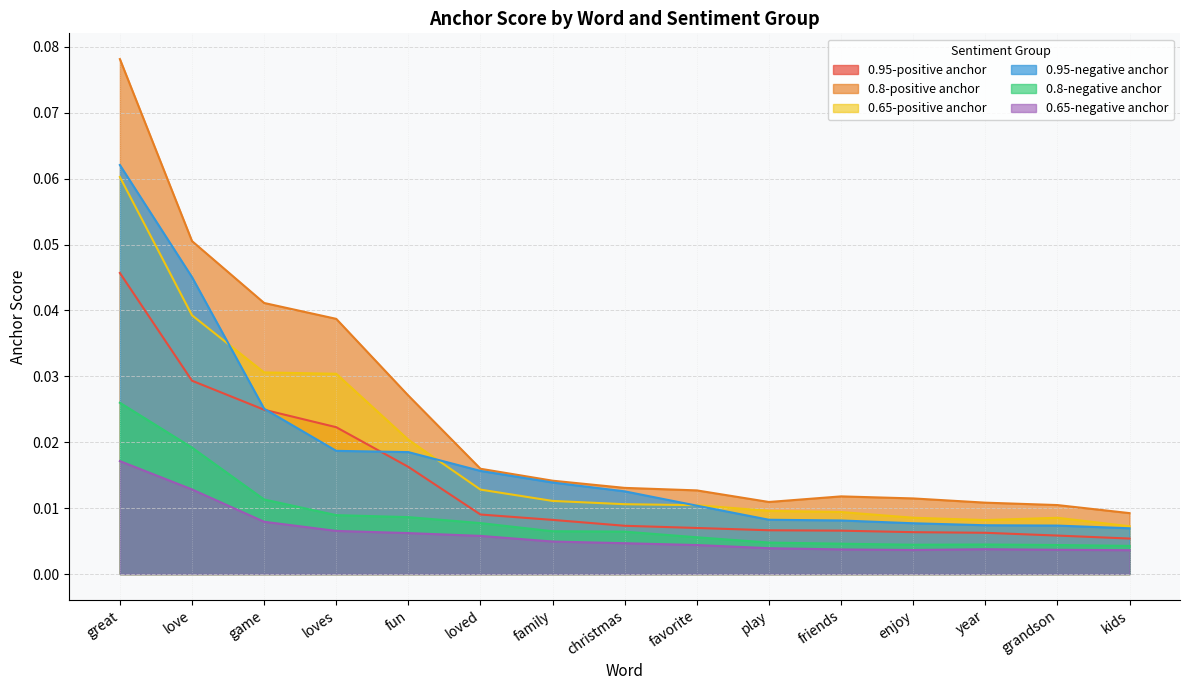

At which label is 0.95-negative anchor closest to 0?

kids